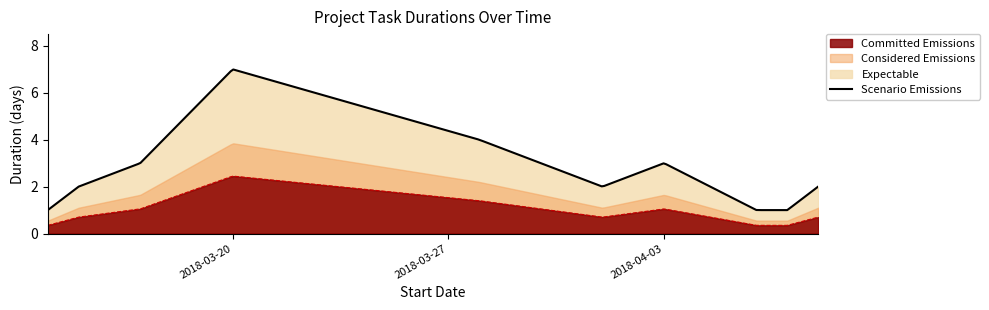

What is the maximum value shown in the chart?

7